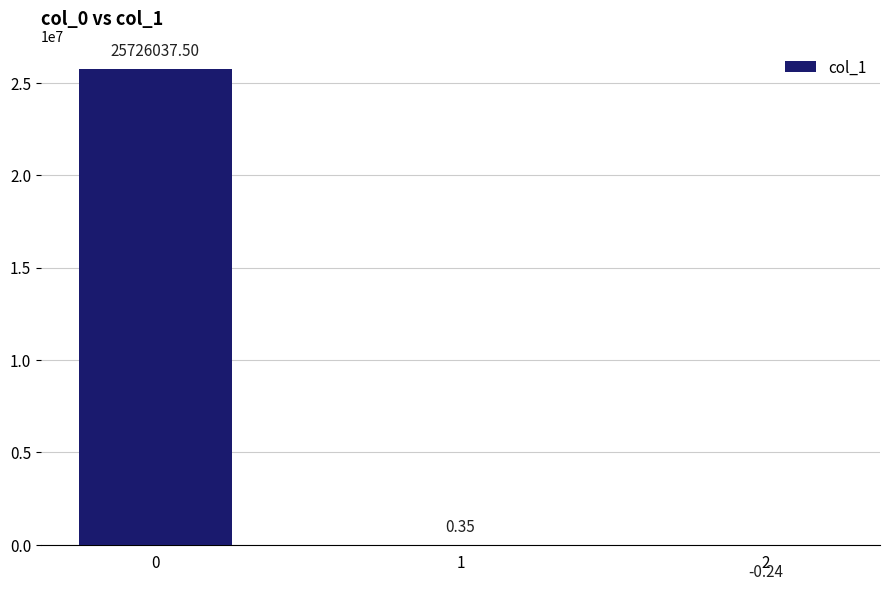

What is the change in value from 0 to 2?

-25726037.7